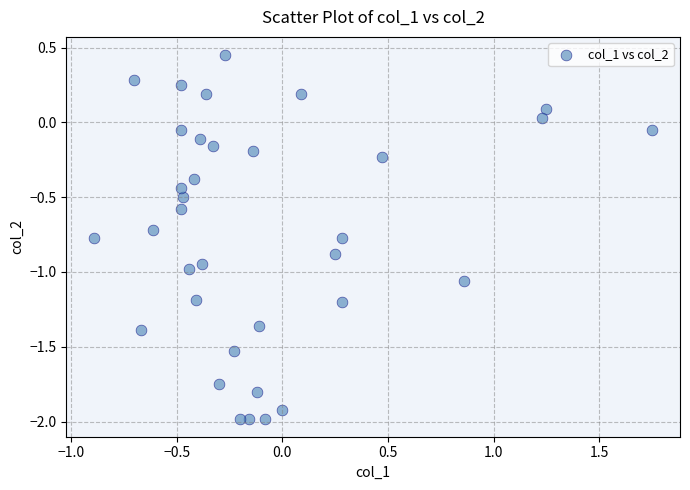

What is the range of X values (max minus min)?

2.6